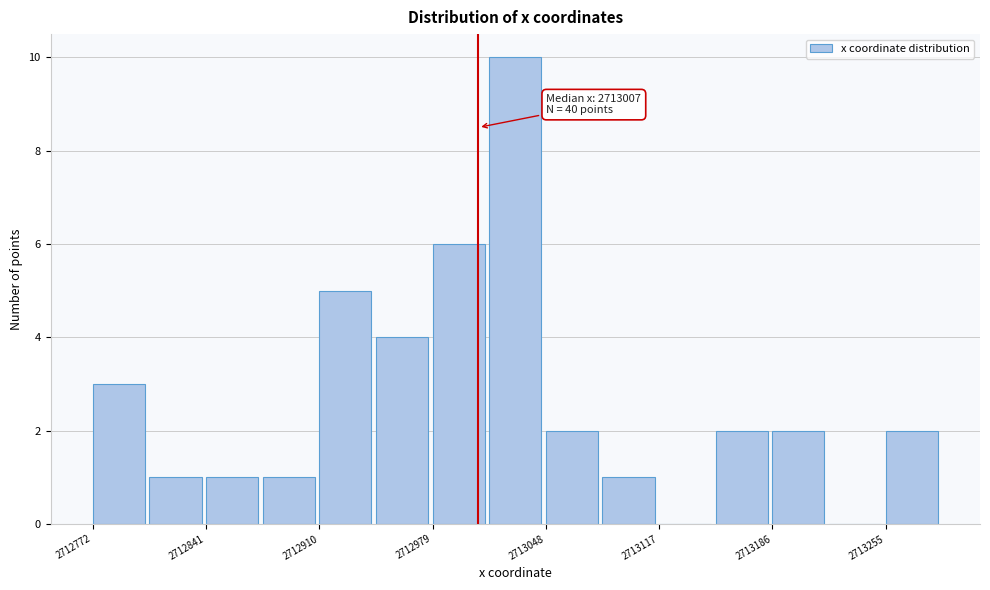

Read against the x-axis, roughly where is the centre of the tallest bar?

2713030